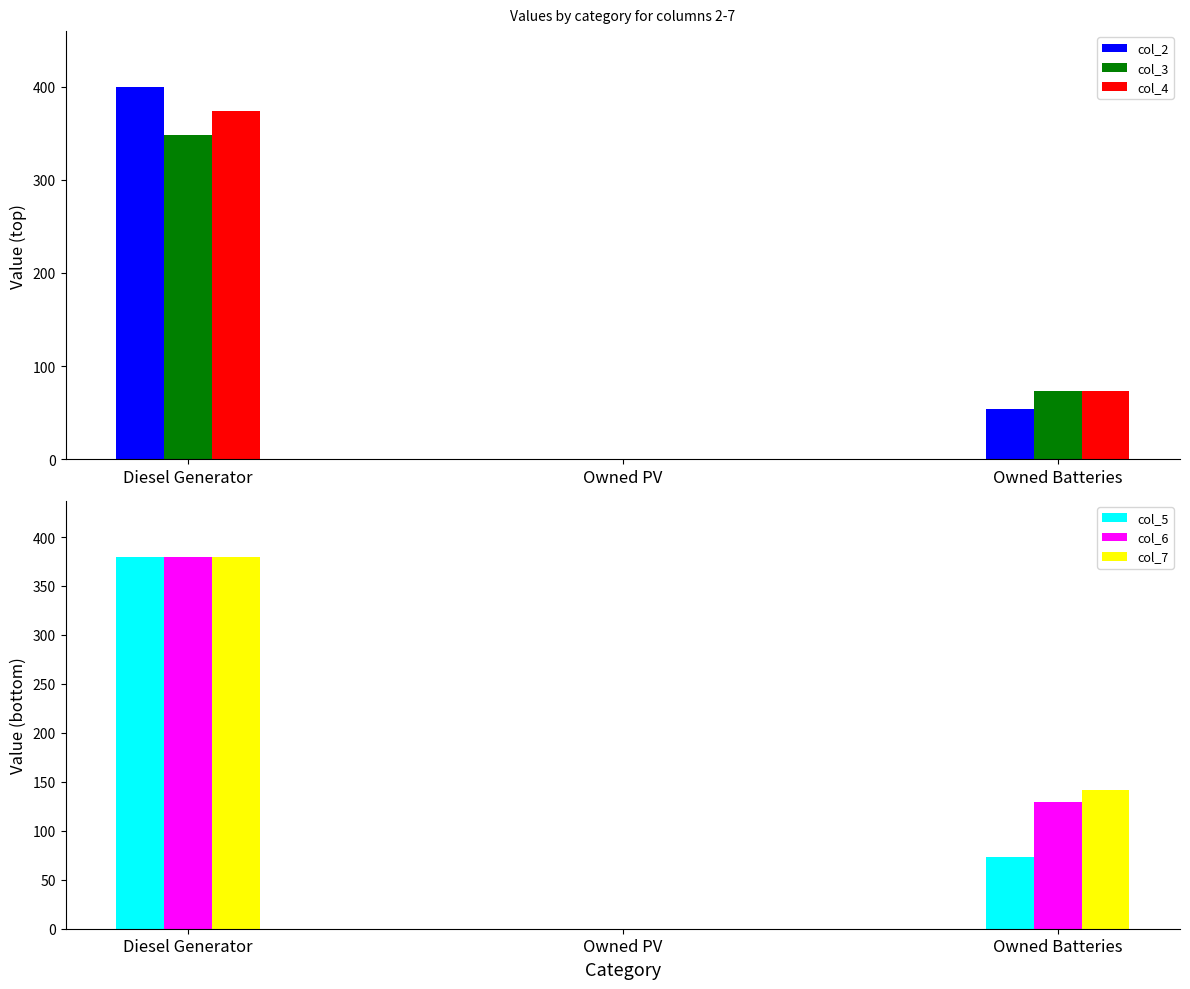

What is the value of the col_4 bar at the 1st from the left?

374